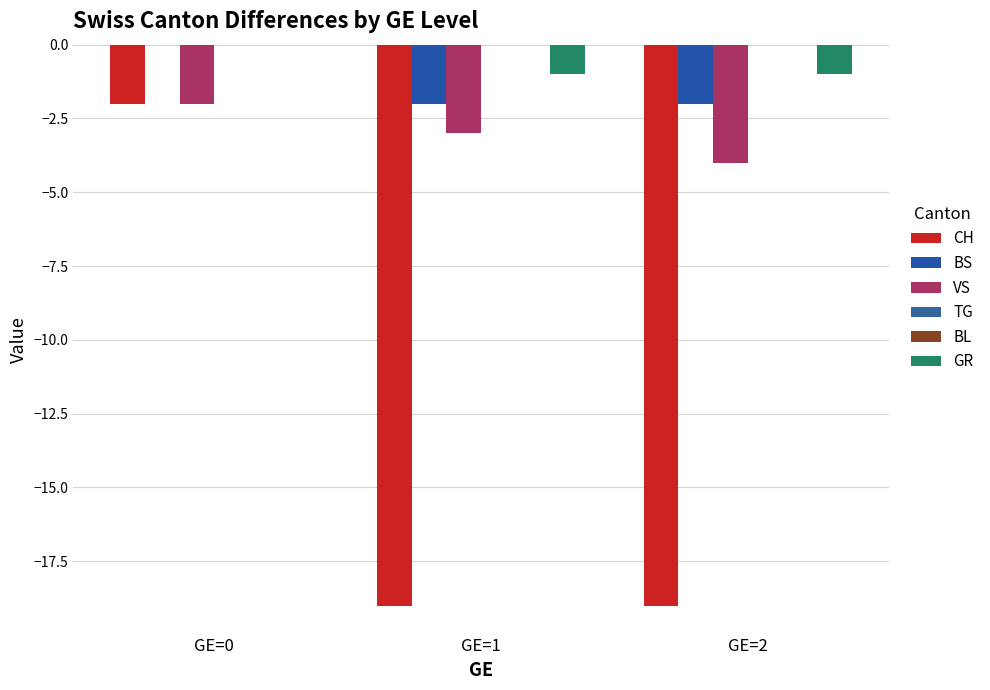

How many groups of bars are there?

3